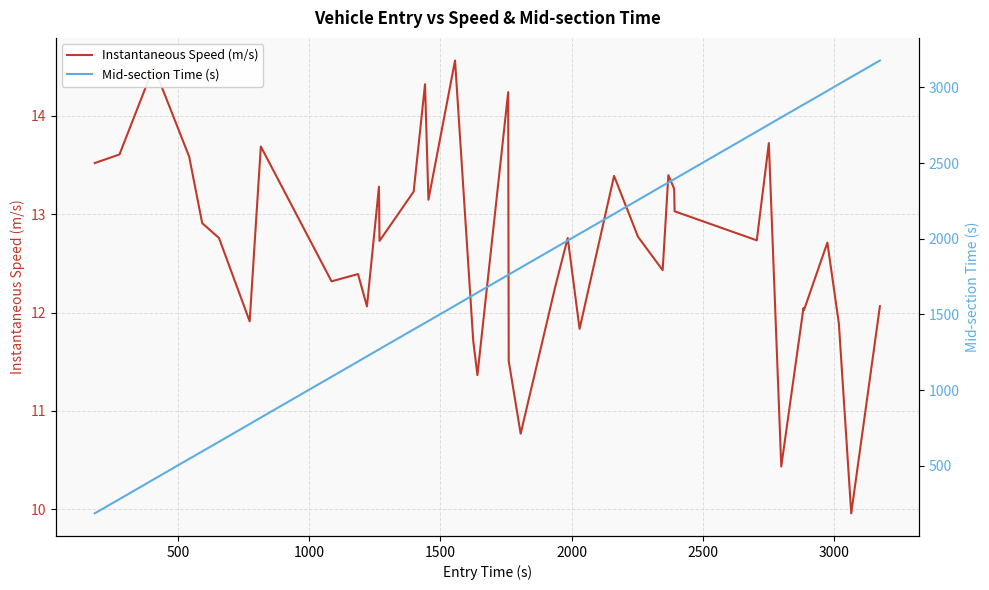

What is the difference between the maximum and minimum values in the Instantaneous Speed (m/s) series?

4.6